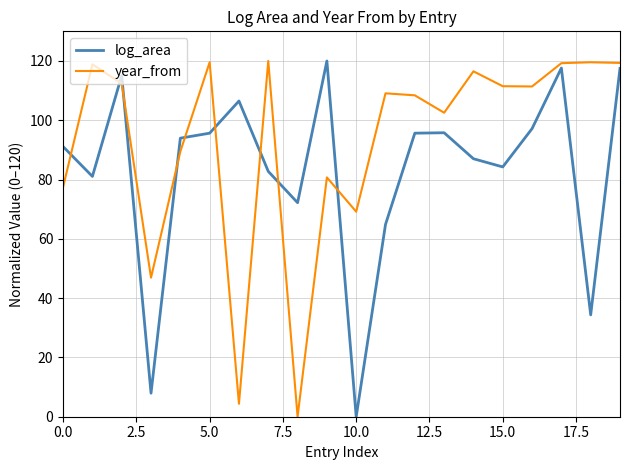

How many times do log_area and year_from cross each other?

9